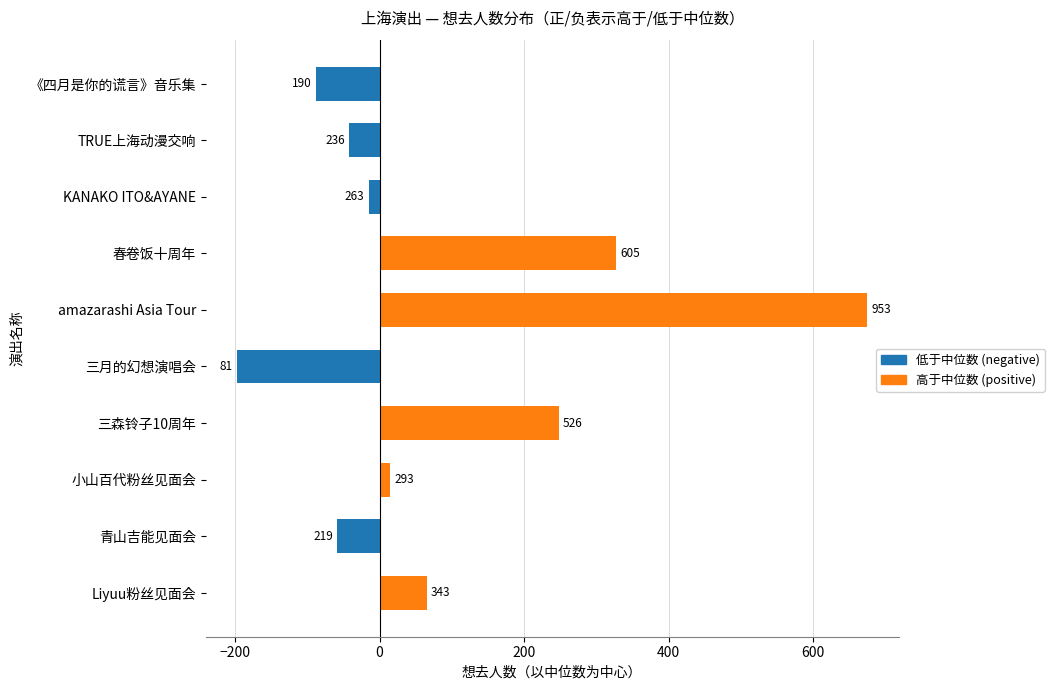

What is the minimum value shown in the chart?

-197